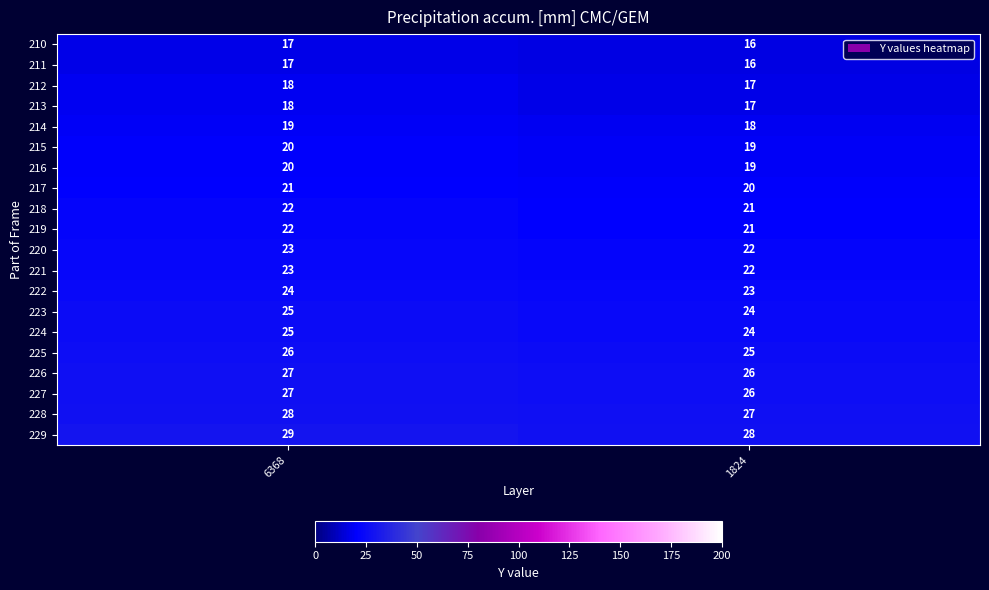

What is the sum of the 210 values at 6368 and 1824?

33